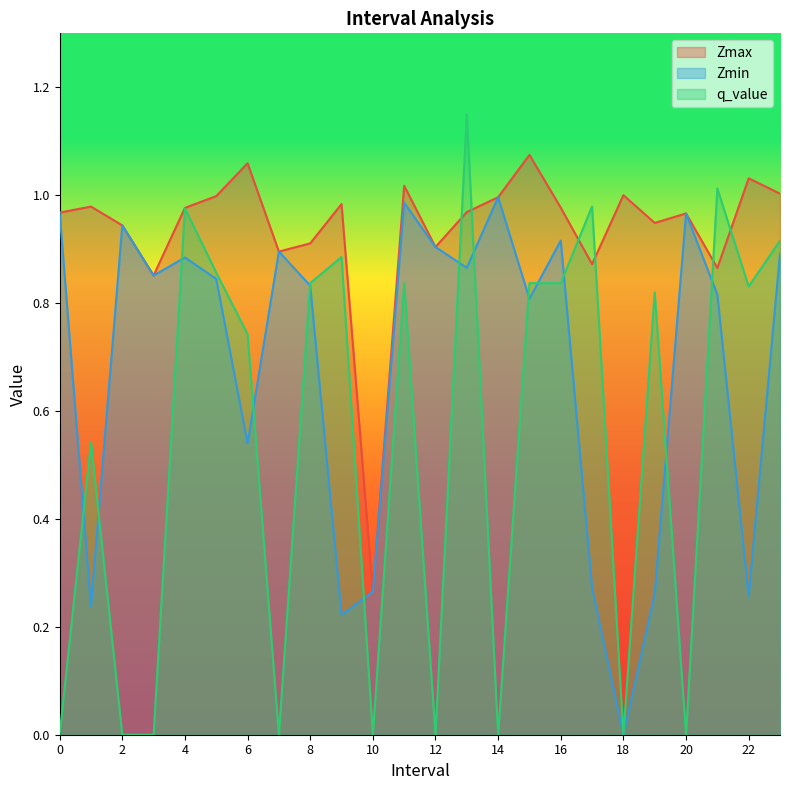

At 7.0, list the series in order from smallest to largest.

q_value, Zmax, Zmin